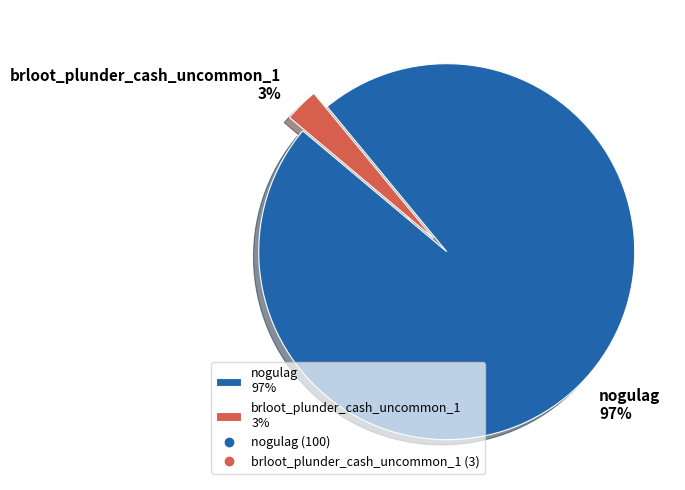

True or false: brloot_plunder_cash_uncommon_1 3% accounts for 3% of the total.

True